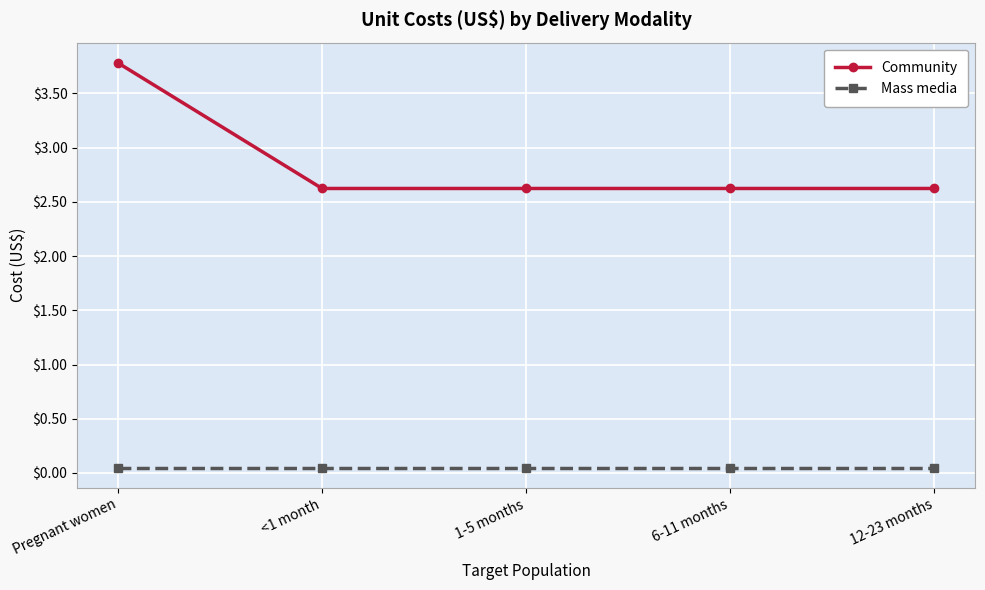

What is the sum of all Community values?

14.3